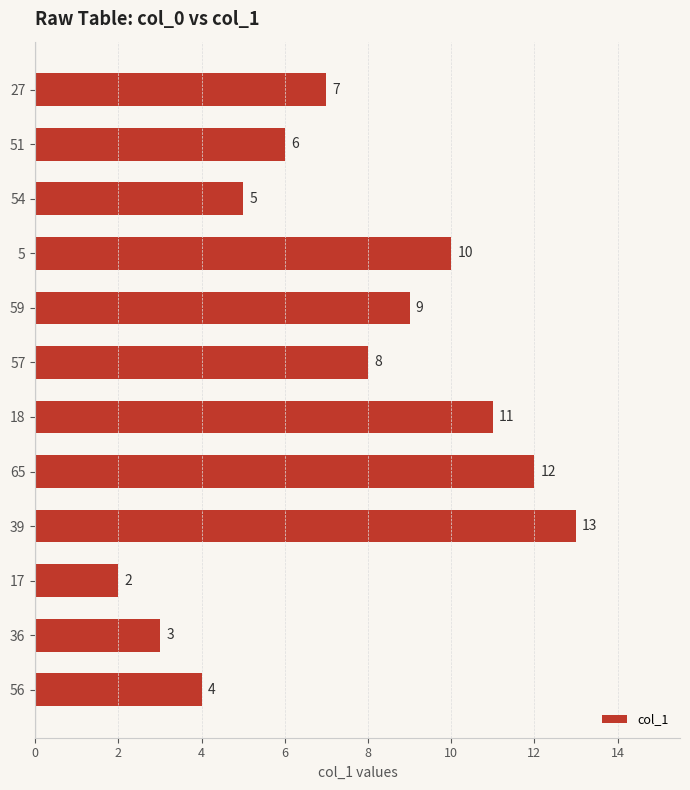

What is the sum of the values at 27 and 39?

20